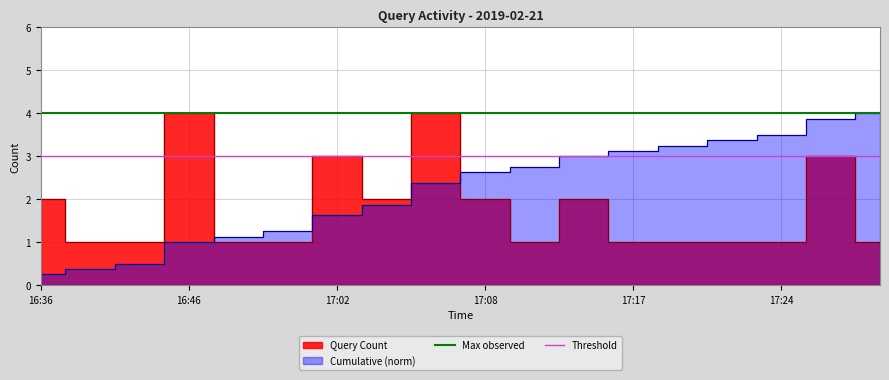

What is the value of the Threshold point at the 2nd from the left?

3